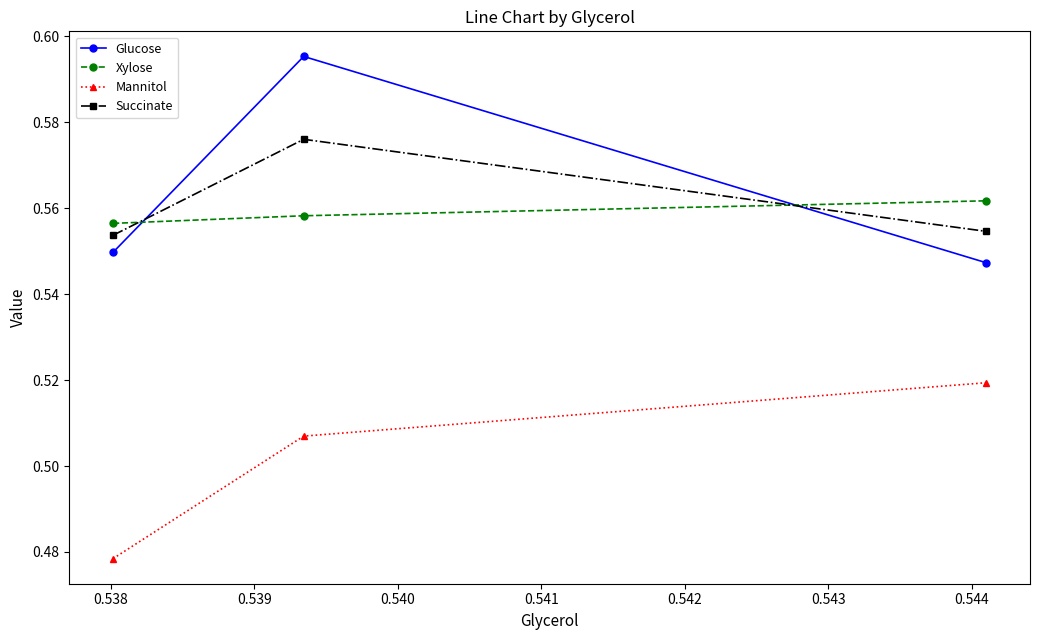

What is the sum of all Glucose values?

1.7